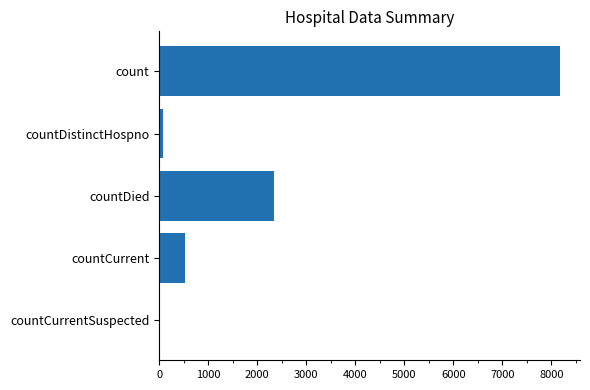

At which category does the chart reach its peak across all series?

count